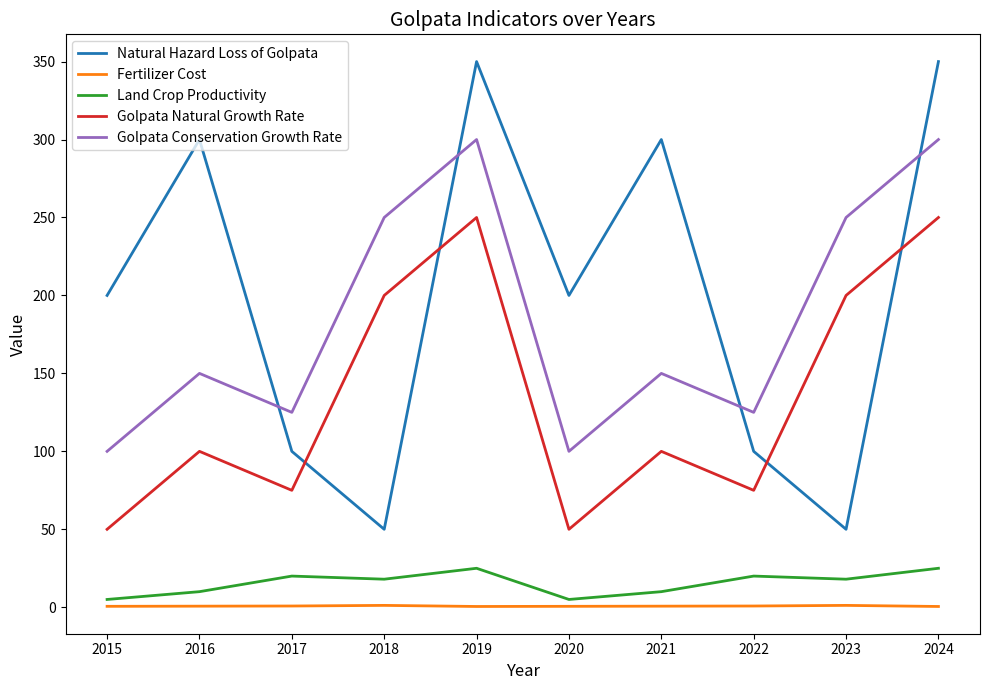

At 2022, list the series in order from smallest to largest.

Fertilizer Cost, Land Crop Productivity, Golpata Natural Growth Rate, Natural Hazard Loss of Golpata, Golpata Conservation Growth Rate